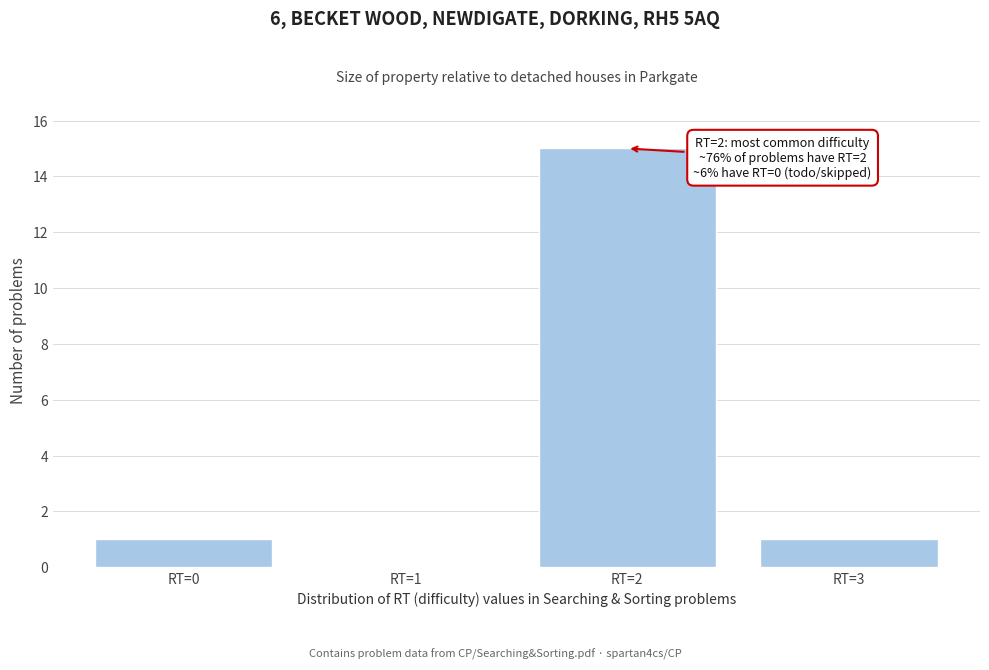

Reading left to right, extract all data points from this chart.

RT=0=1	RT=1=0	RT=2=15	RT=3=1